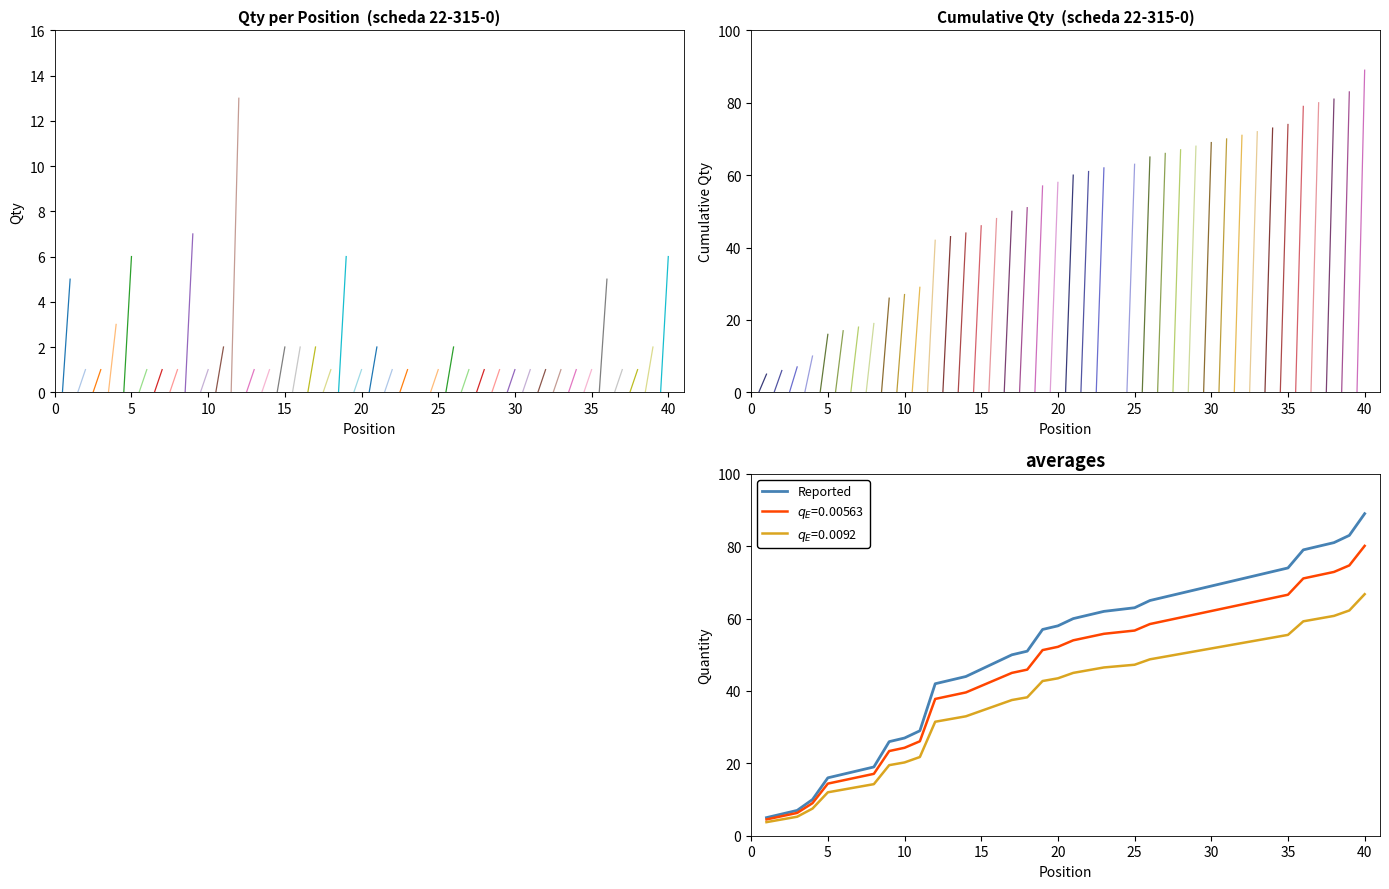

How many distinct data groups are displayed?

3